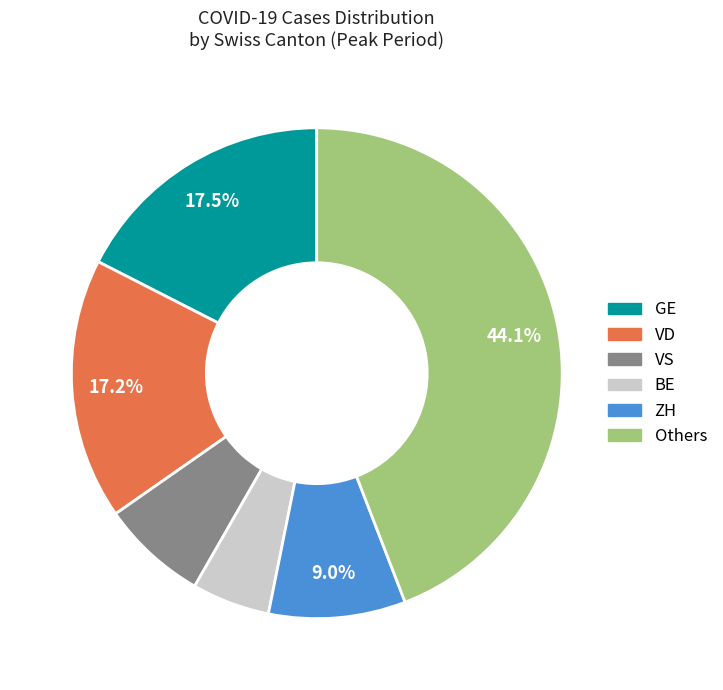

Is there a majority slice in this chart?

No